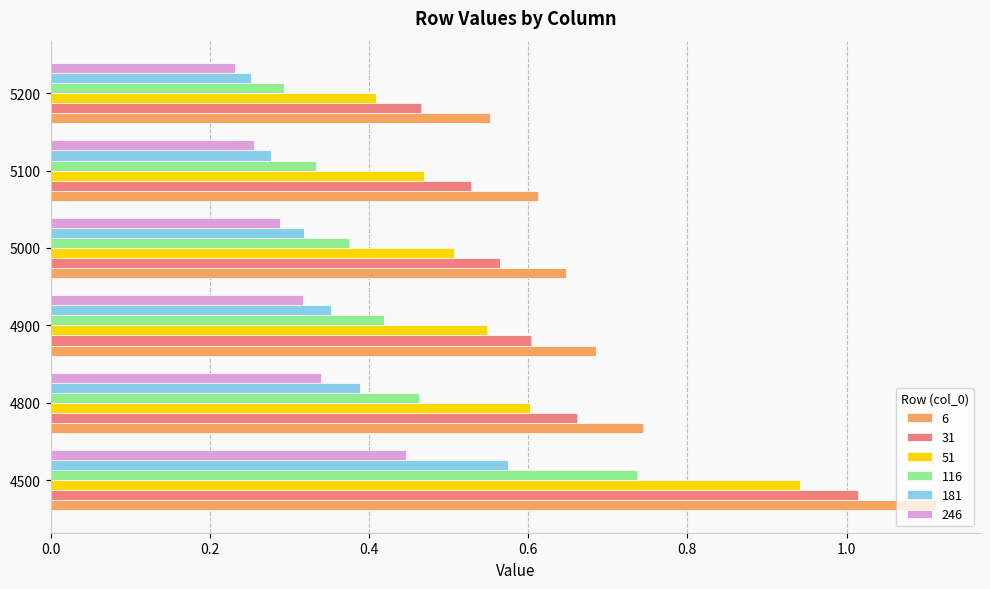

The 246 series shows 0.2 at 4500. True or false?

False